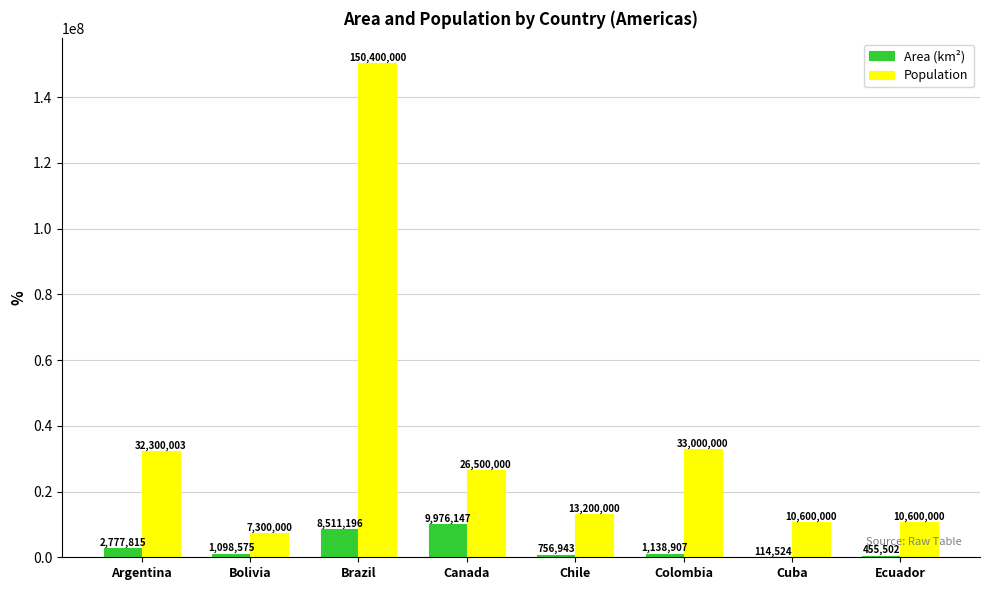

Is the value of Population at Ecuador greater than the value of Area (km²) at Bolivia?

Yes